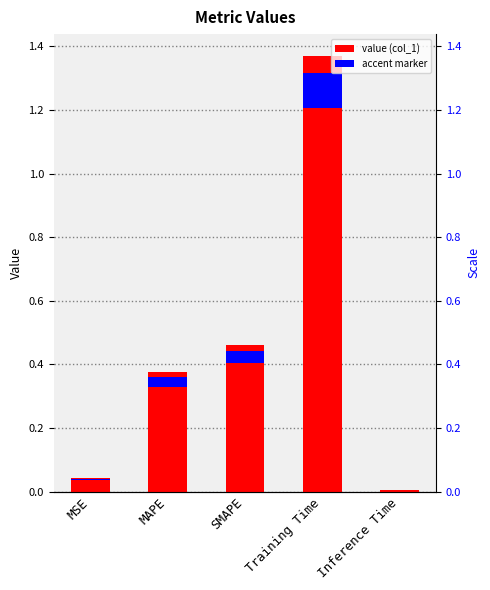

Reading left to right, what are all the values shown in this chart?

0.0	0.4	0.5	1.4	0.0